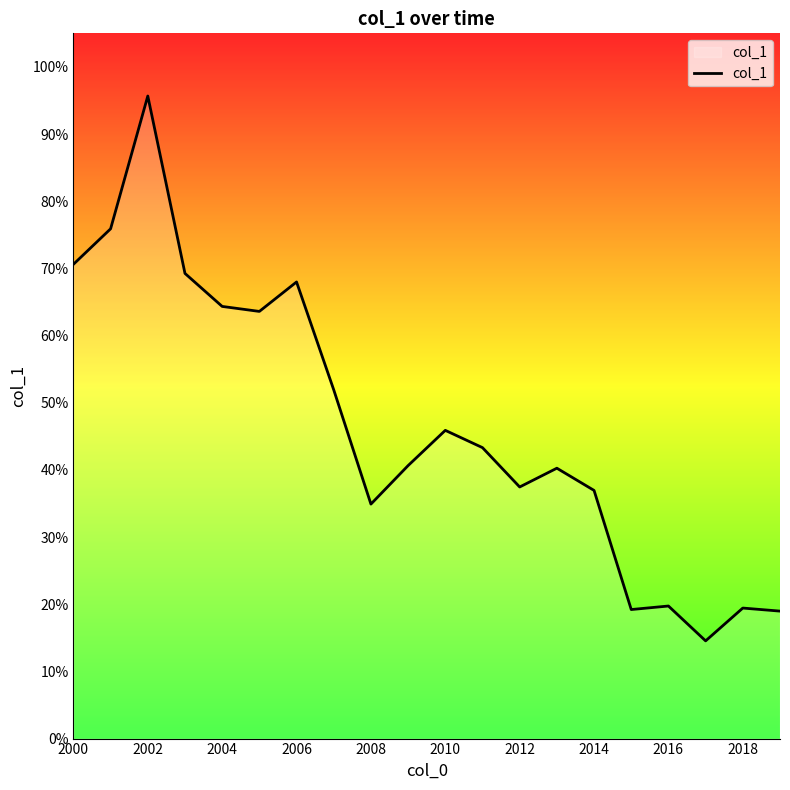

Does the chart have visible grid lines?

No